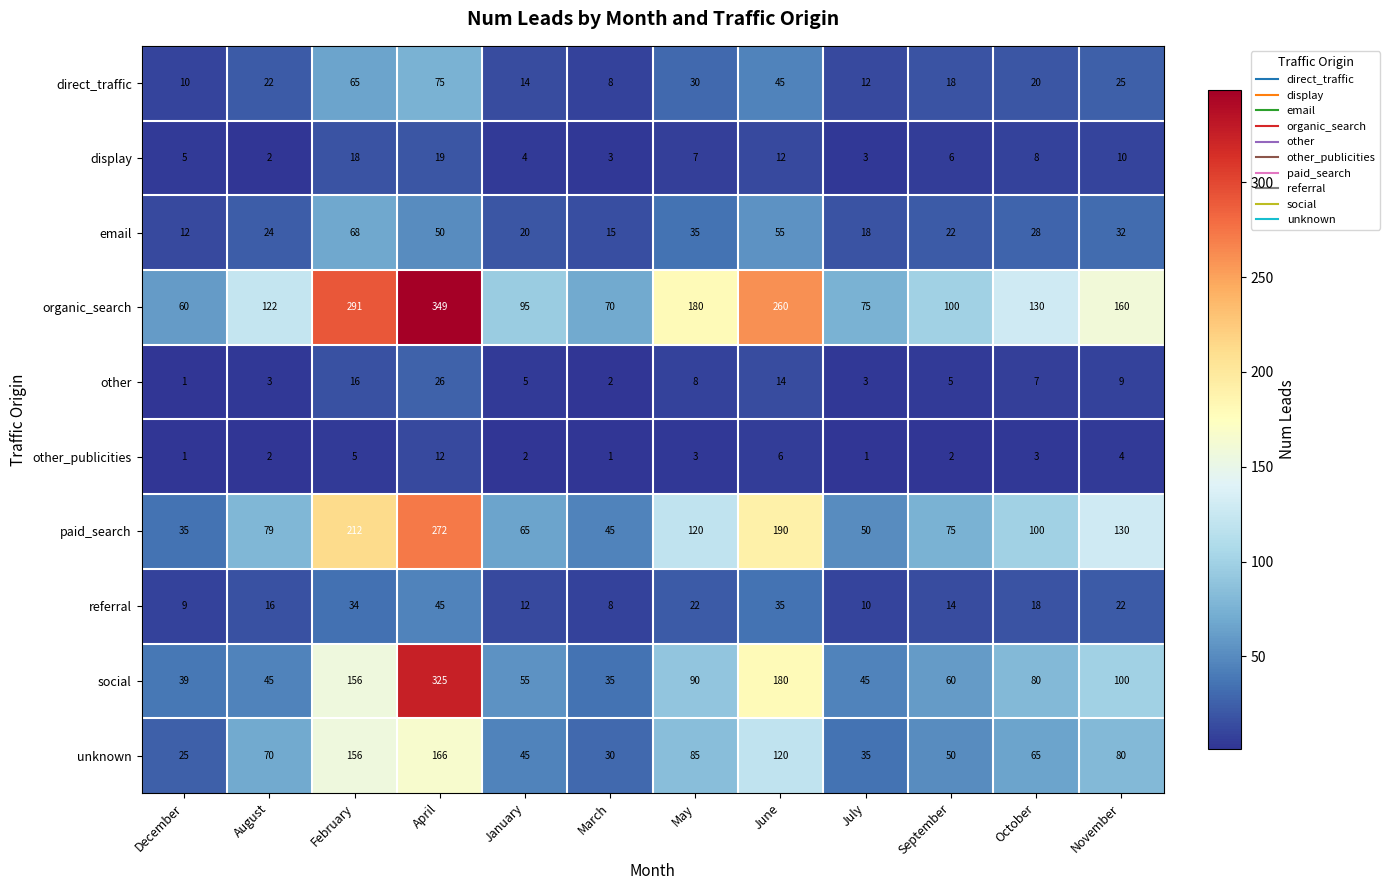

What is the difference between the unknown values at January and April?

121